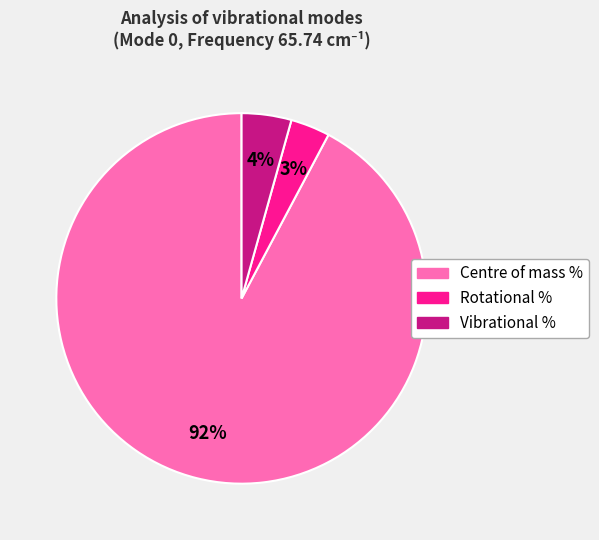

How many segments does this pie chart have?

3